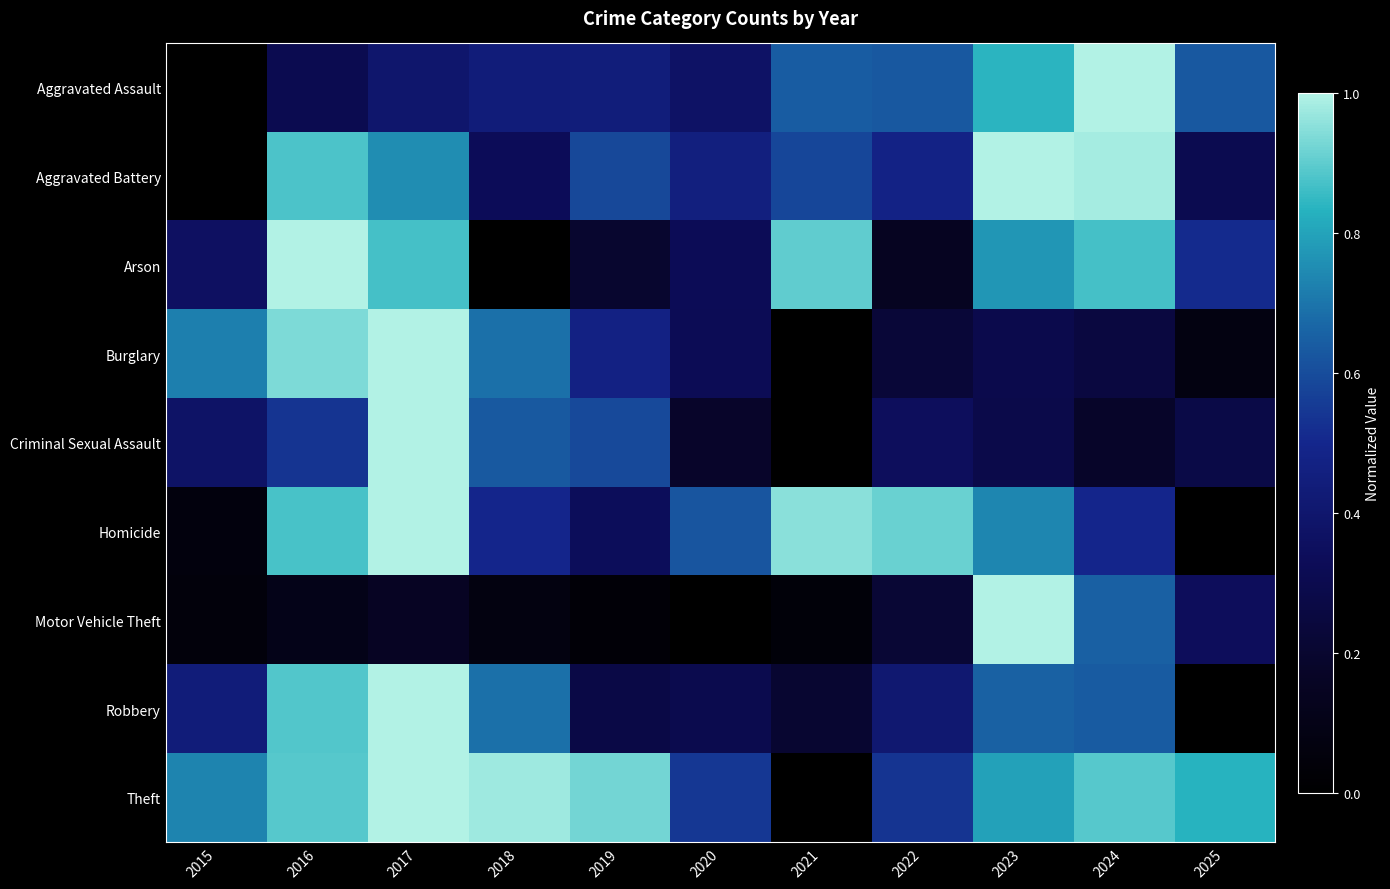

What is the difference between the highest and lowest values at 2019?

0.9